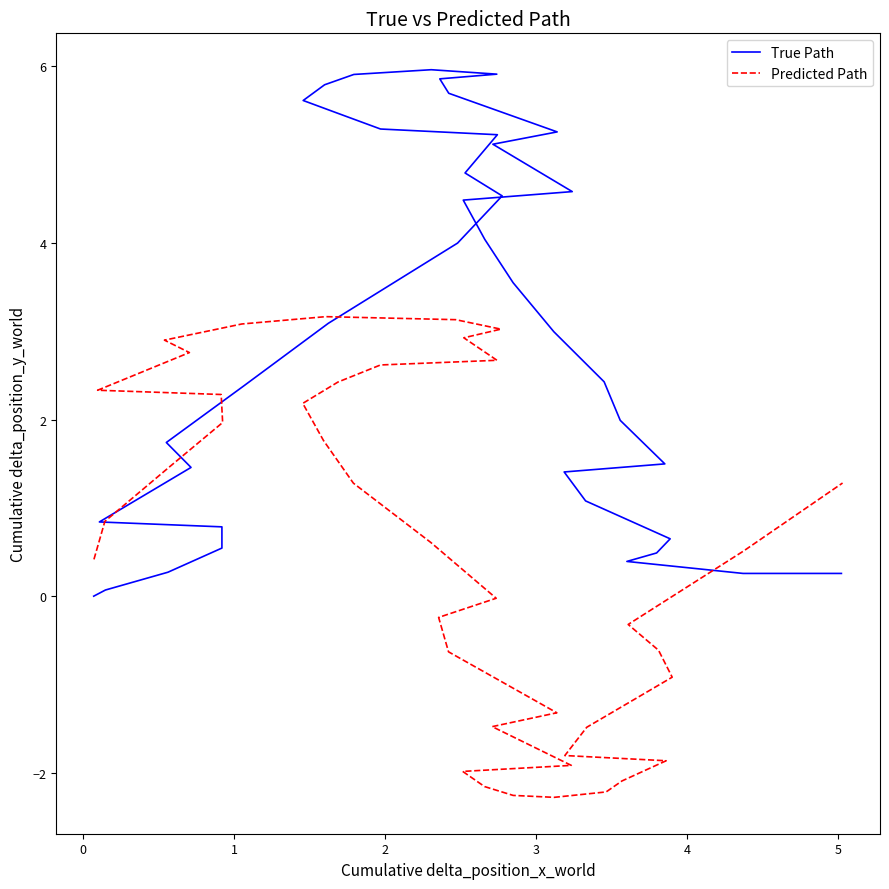

How many values in the True Path series are below 3?

20